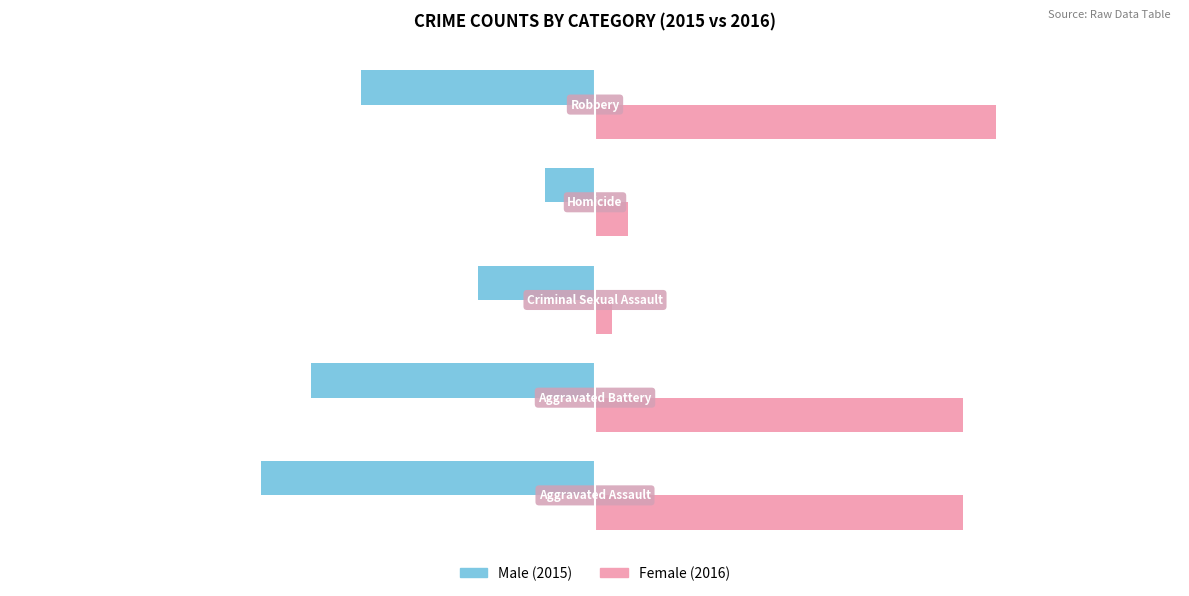

What is the greatest value displayed?

24